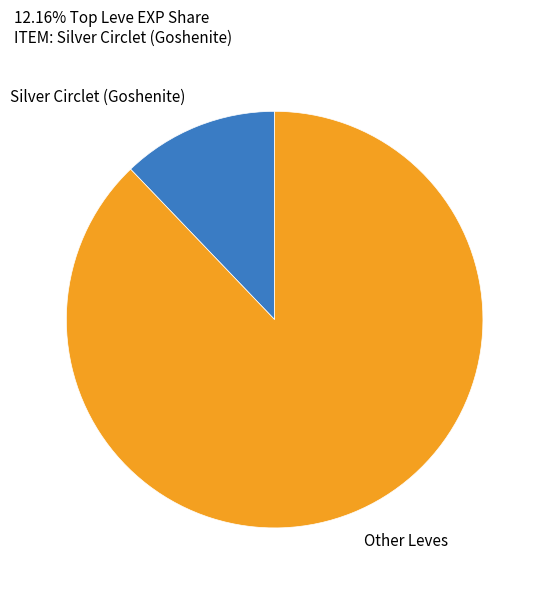

Between Other Leves and Silver Circlet (Goshenite), which is larger?

Other Leves